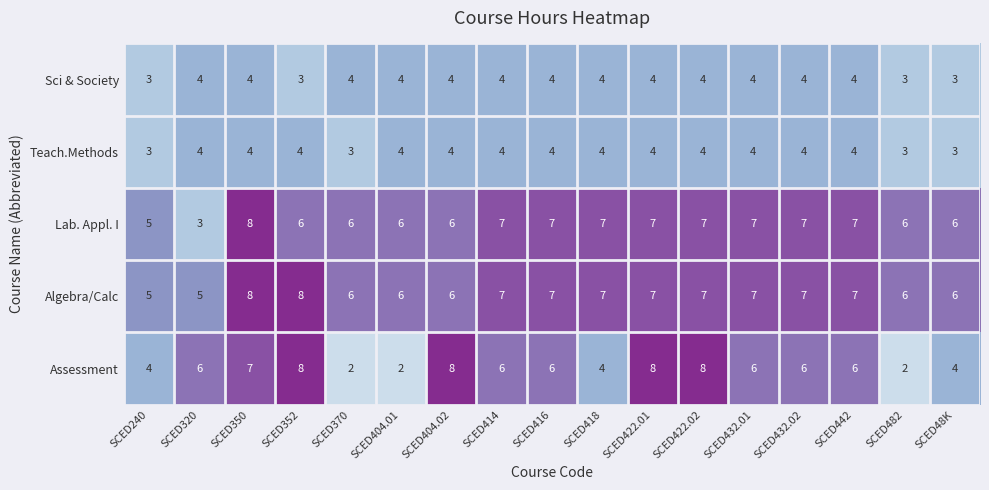

Which series has the largest range (max minus min)?

Assessment